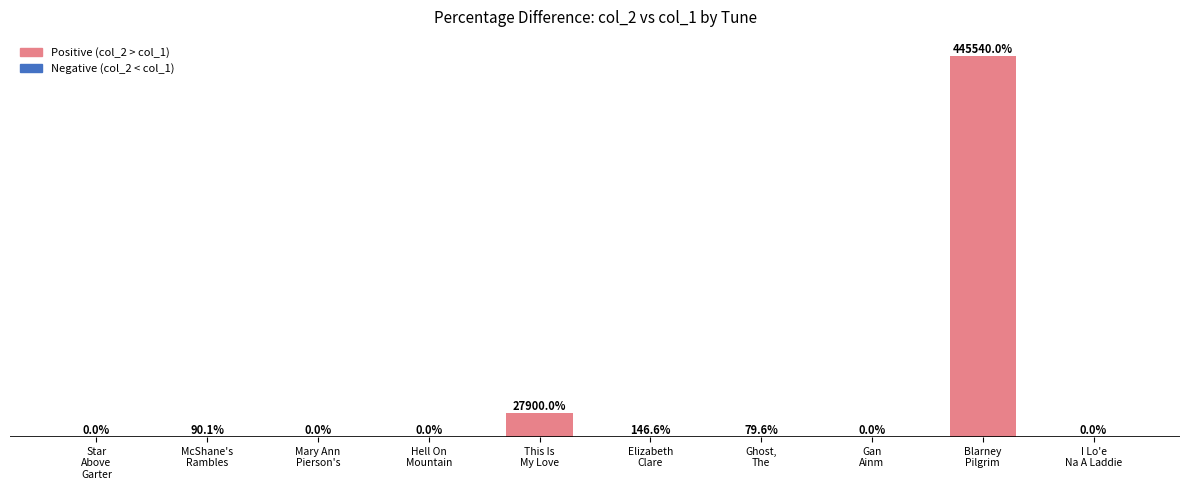

Which label corresponds to the largest value in the chart?

Blarney
Pilgrim